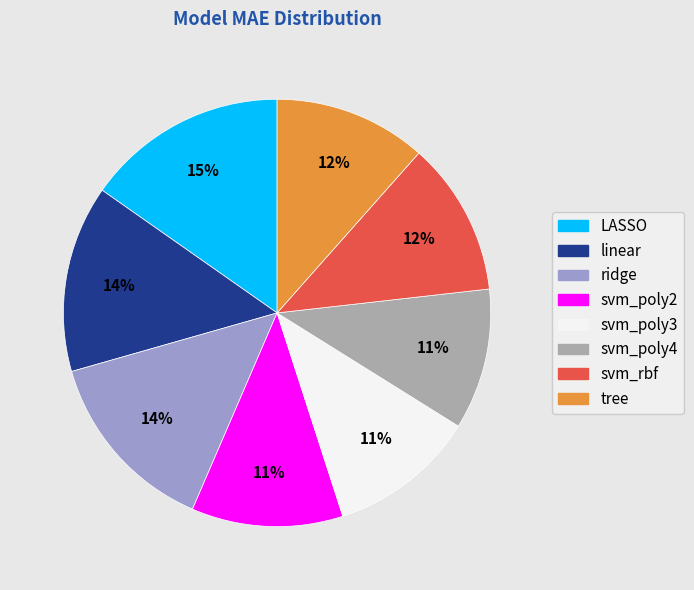

To the nearest percent, what percentage of the pie is ridge?

14%